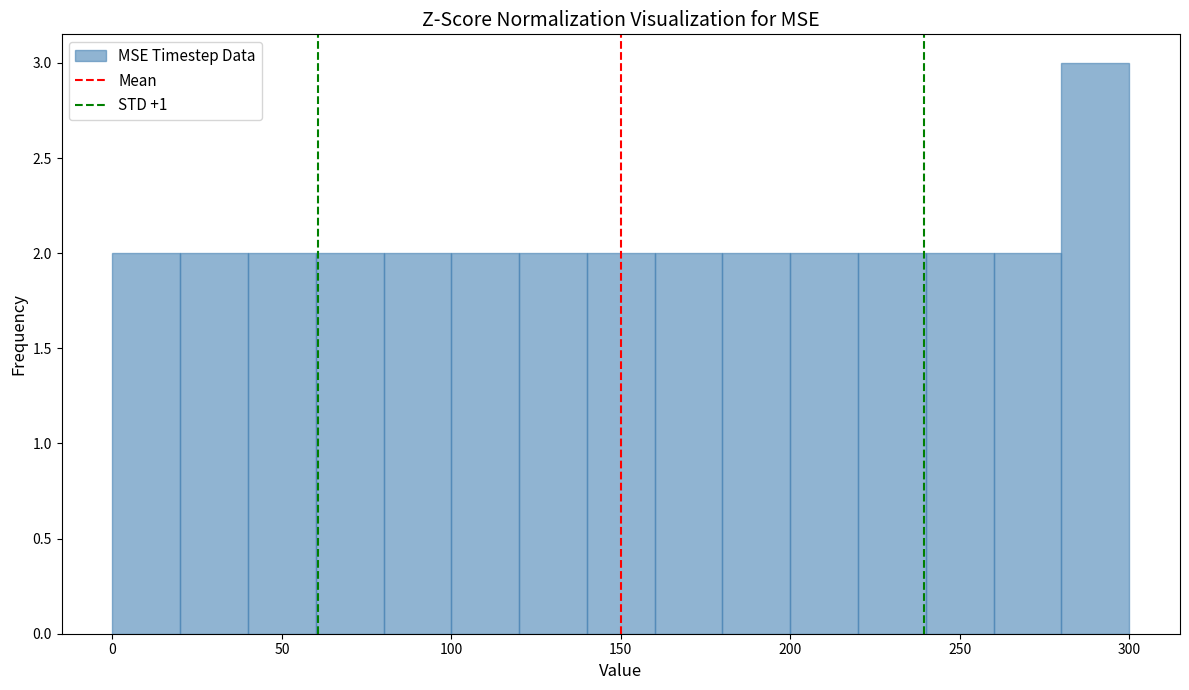

Which range on the x-axis has the tallest bar?

280 to 300